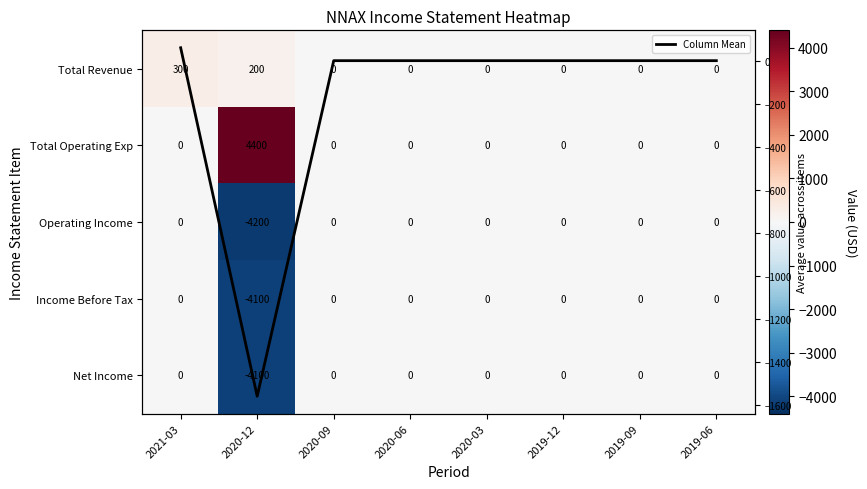

Which series changed the most between 2020-12 and 2020-03?

Total Operating Exp